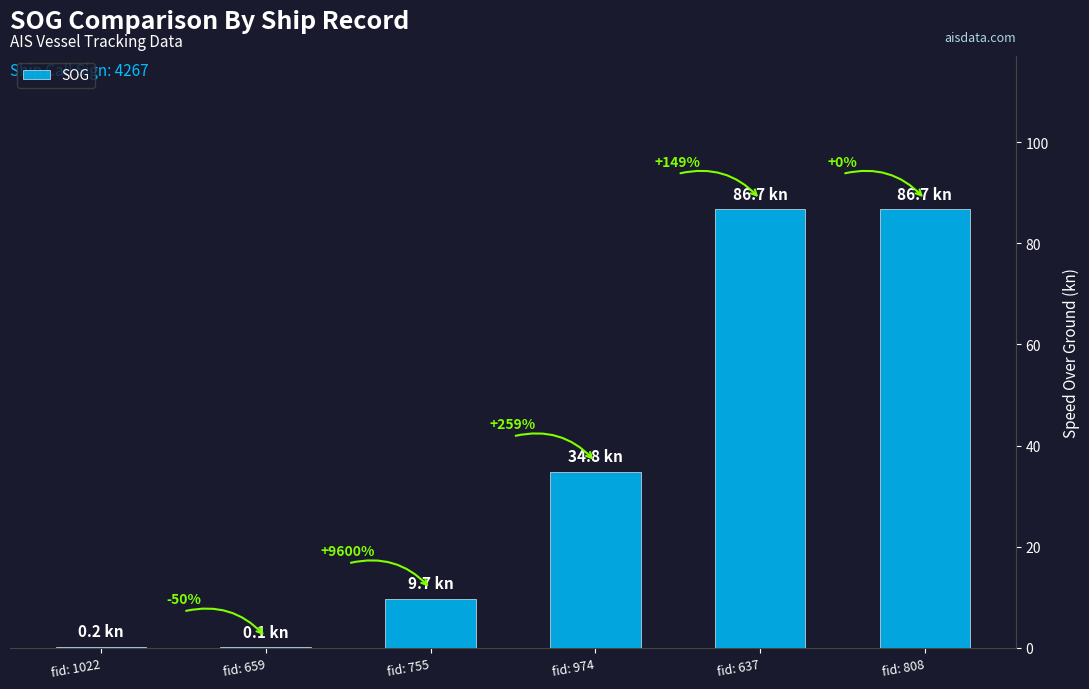

List the labels in order of value, largest first.

fid: 637, fid: 808, fid: 974, fid: 755, fid: 1022, fid: 659